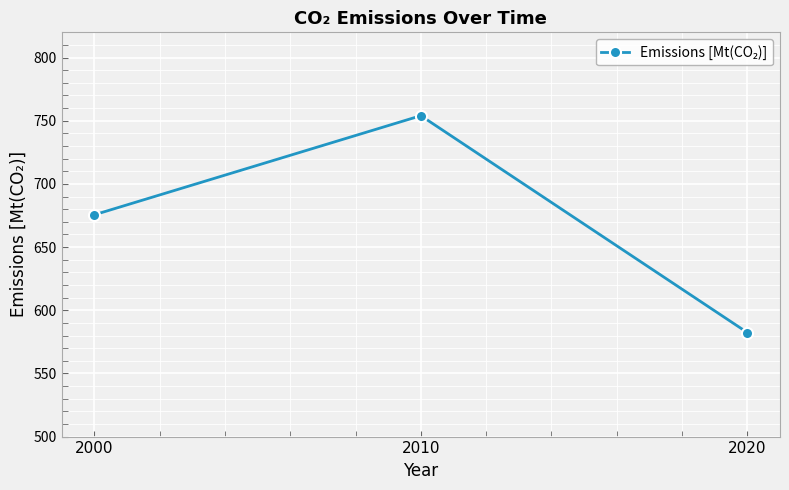

True or false: the data shows 192.2 at 2000.

False